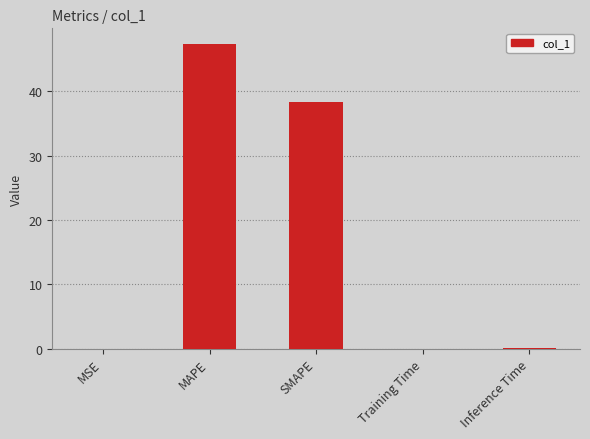

What is the greatest value displayed?

47.4